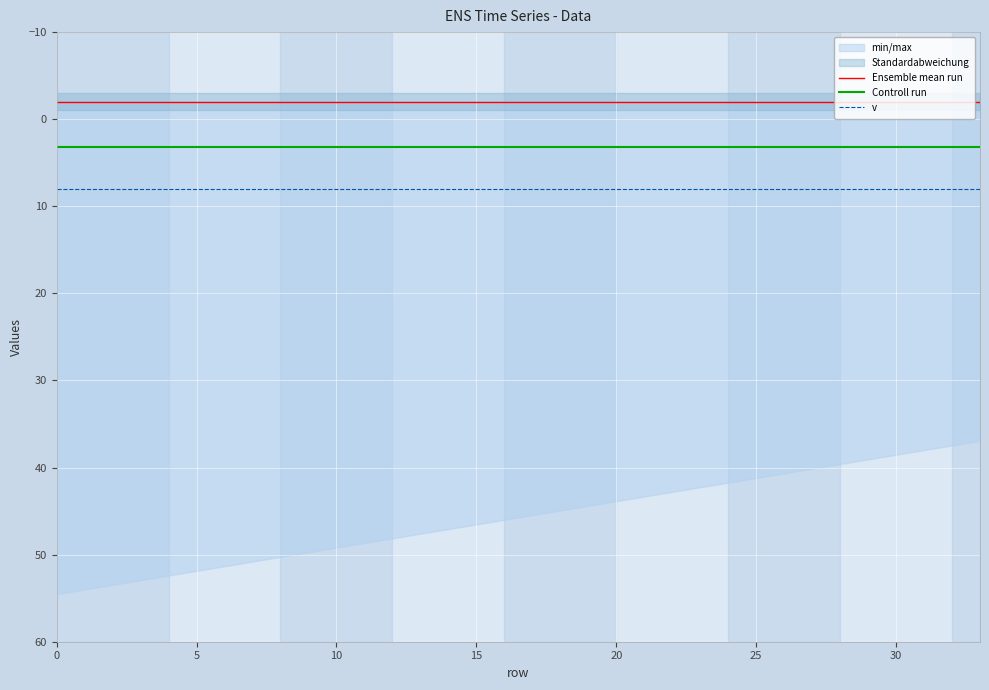

Reading right to left, what are all the values shown in this chart?

Ensemble mean run: -2.0	-2.0	-2.0	-2.0	-2.0	-2.0	-2.0	-2.0	-2.0	-2.0	-2.0	-2.0	-2.0	-2.0	-2.0	-2.0	-2.0	-2.0	-2.0	-2.0	-2.0	-2.0	-2.0	-2.0	-2.0	-2.0	-2.0	-2.0	-2.0	-2.0	-2.0	-2.0	-2.0	-2.0
Controll run: 3.1	3.1	3.1	3.1	3.1	3.1	3.1	3.1	3.1	3.1	3.1	3.1	3.1	3.1	3.1	3.1	3.1	3.1	3.1	3.1	3.1	3.1	3.1	3.1	3.1	3.1	3.1	3.1	3.1	3.1	3.1	3.1	3.1	3.1
v: 8.0	8.0	8.0	8.0	8.0	8.0	8.0	8.0	8.0	8.0	8.0	8.0	8.0	8.0	8.0	8.0	8.0	8.0	8.0	8.0	8.0	8.0	8.0	8.0	8.0	8.0	8.0	8.0	8.0	8.0	8.0	8.0	8.0	8.0